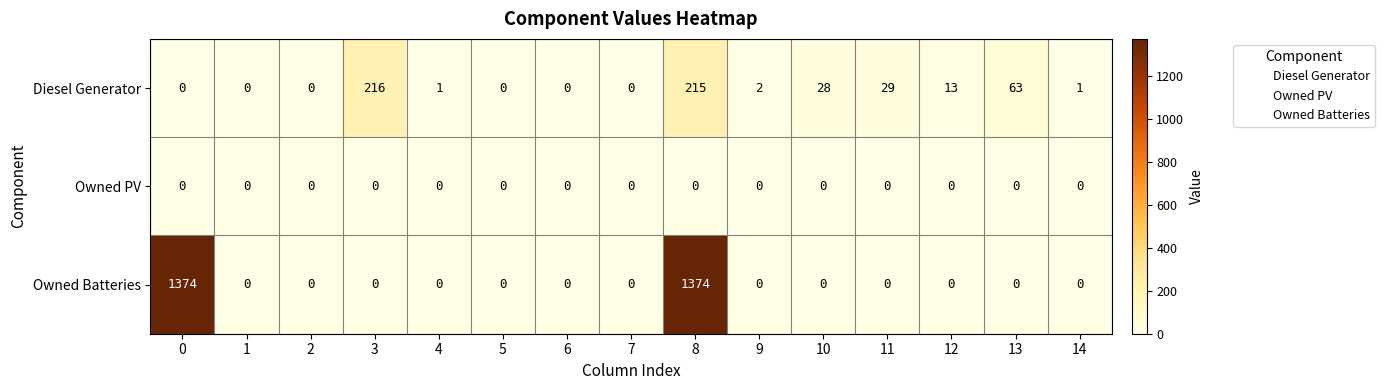

Is it true that Owned Batteries equals 0 at 10?

True